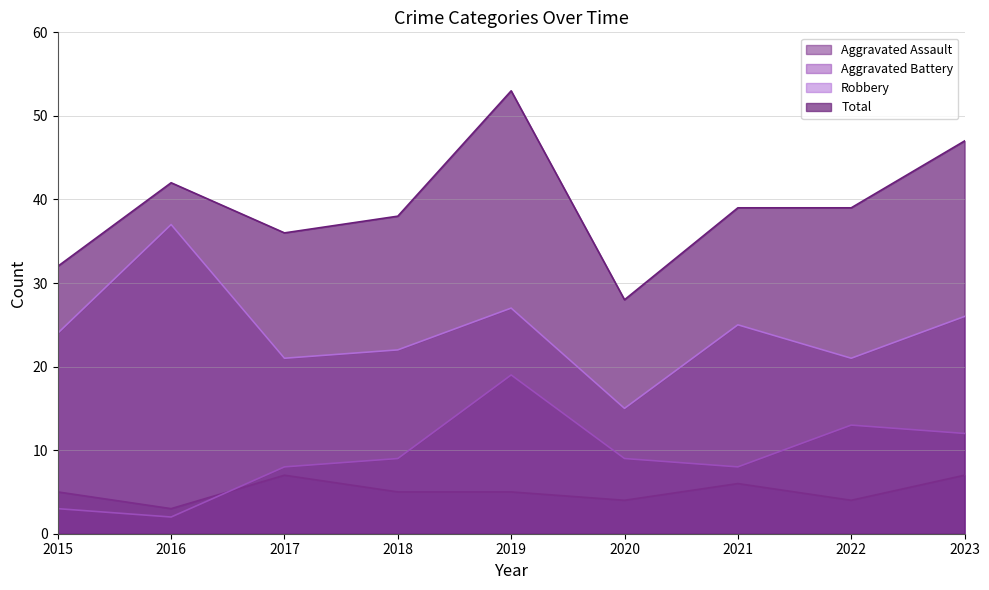

How many data points in Aggravated Battery are above 9?

3